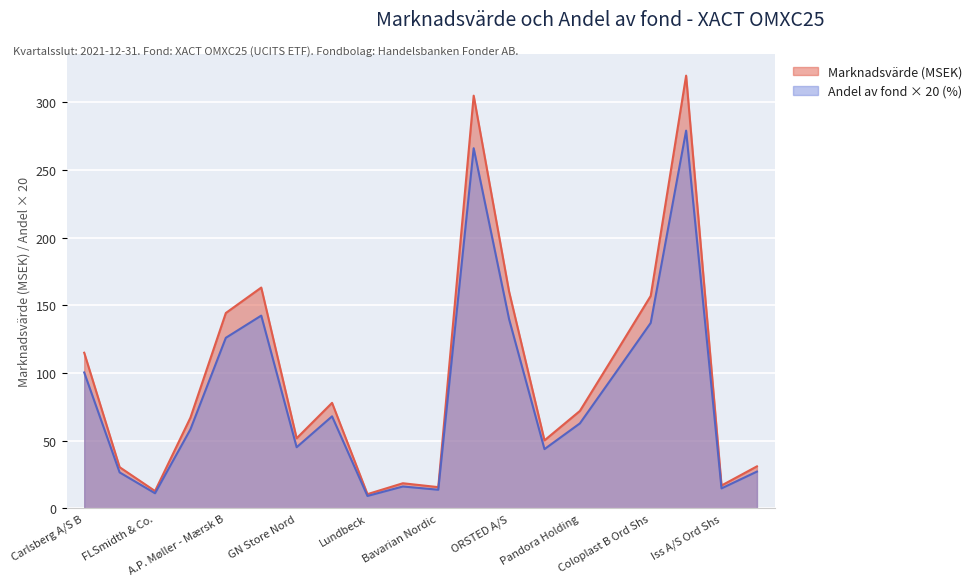

At which category is the sum across all series the highest?

Novo Nordisk B